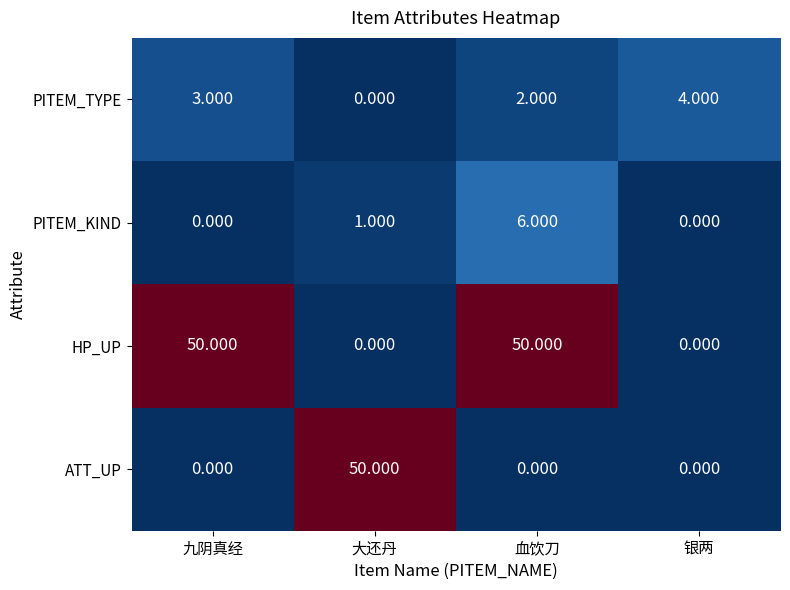

At 血饮刀, list the series in order from smallest to largest.

ATT_UP, PITEM_TYPE, PITEM_KIND, HP_UP